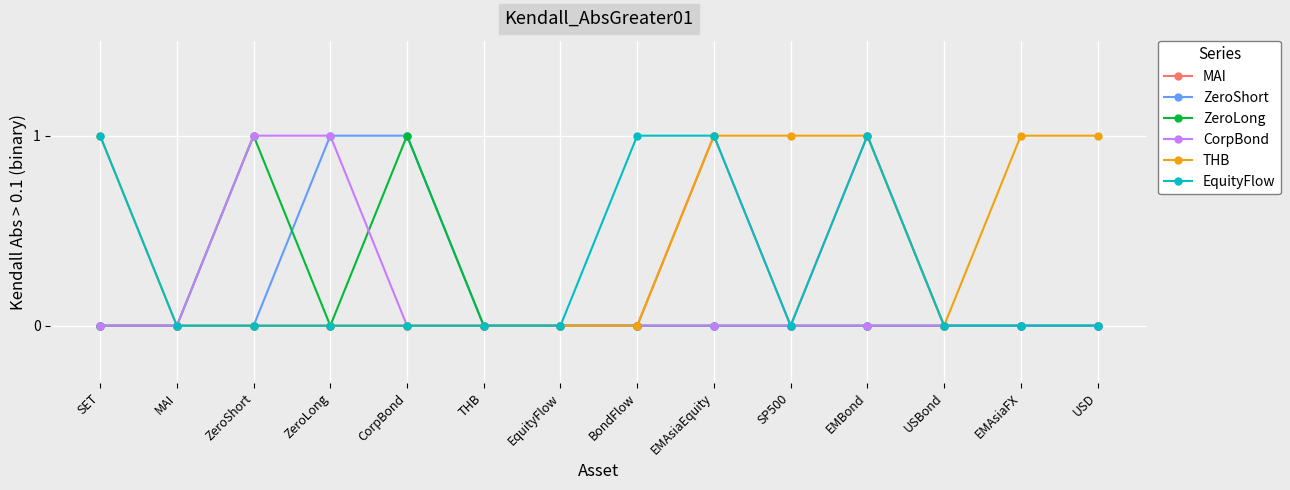

True or false: ZeroLong has a value of 1 at USD.

False